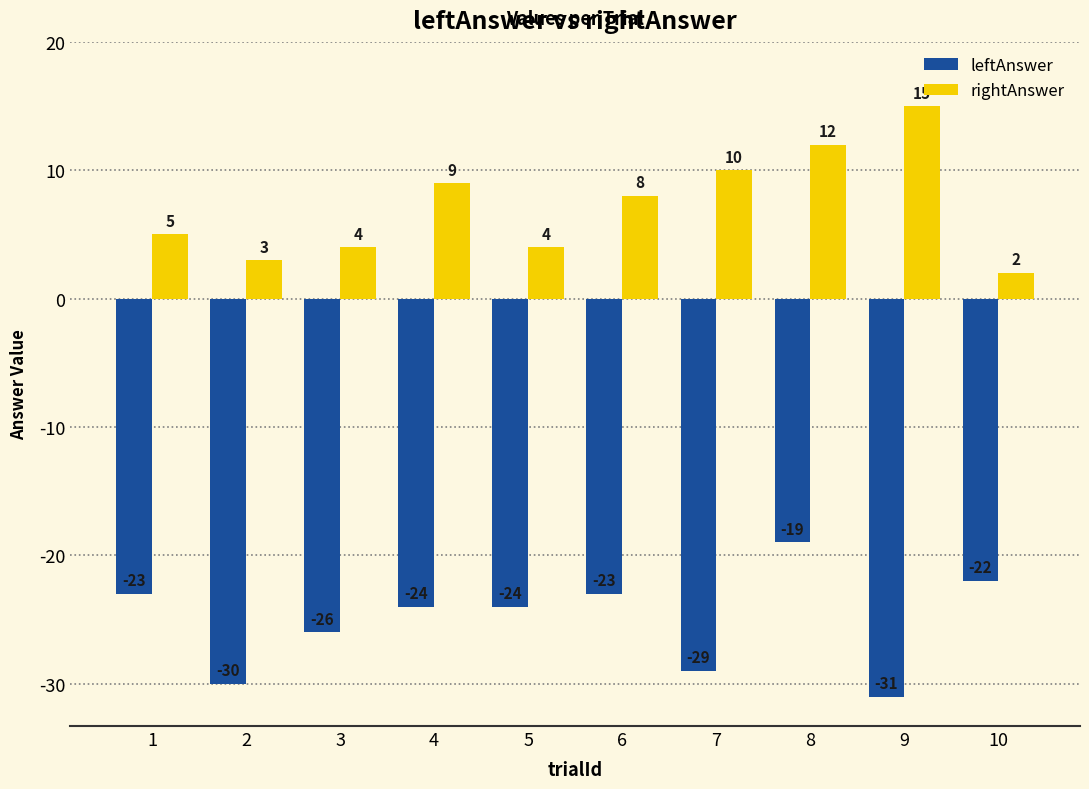

Which category has the highest value across all series?

9